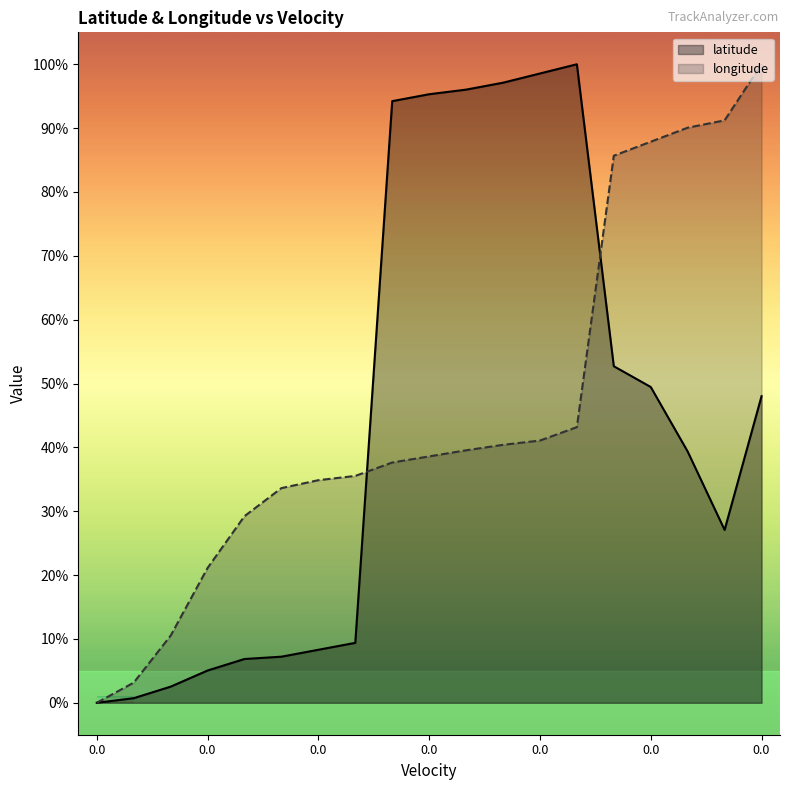

At which label does latitude reach its peak?

13